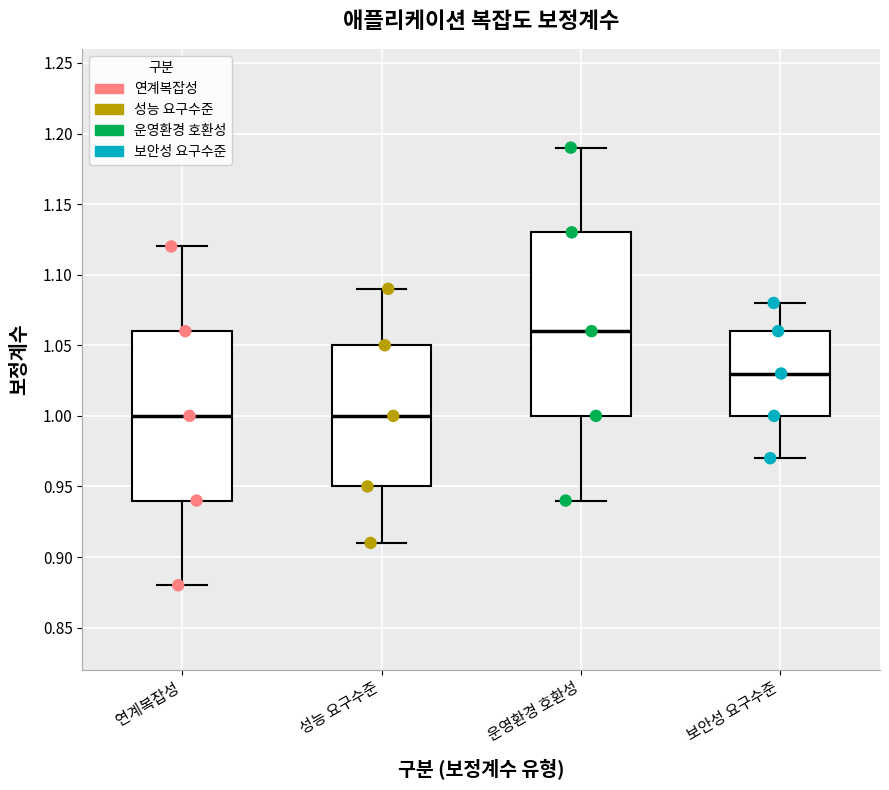

Which box is the tallest, from its lower edge to its upper edge?

운영환경 호환성